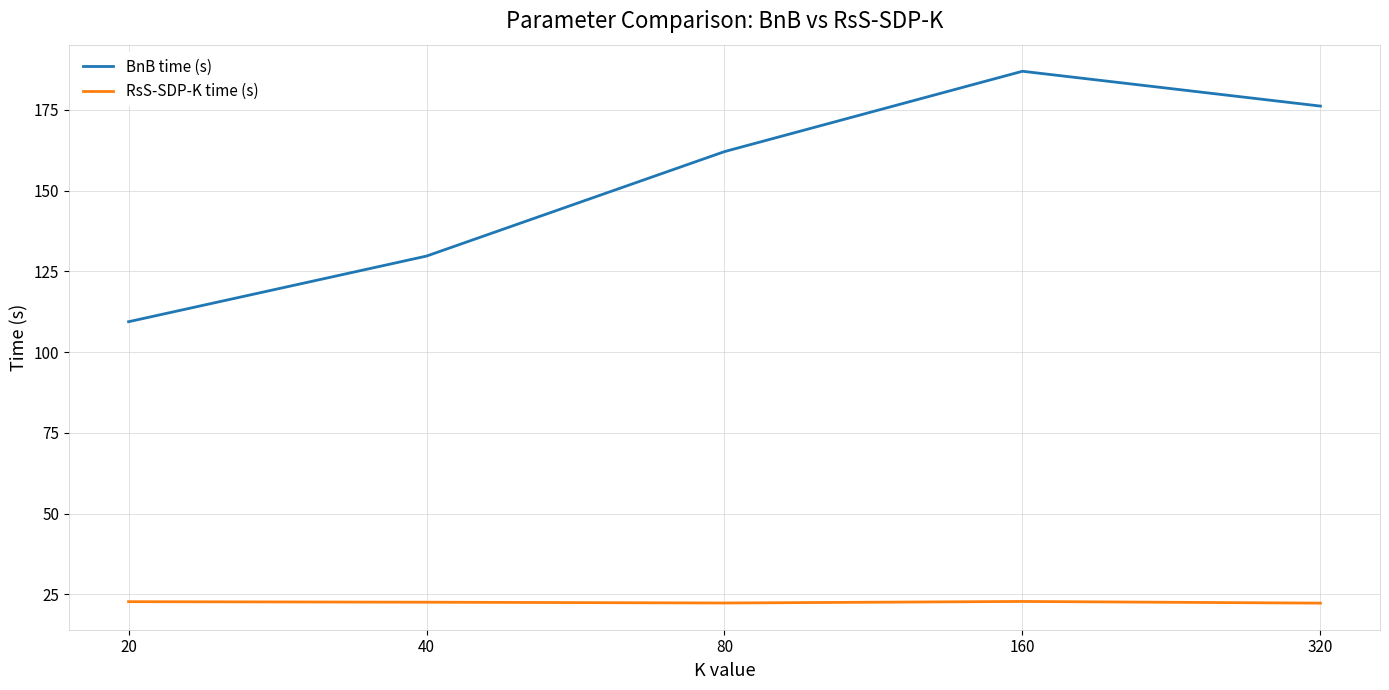

How many lines are shown in the chart?

2